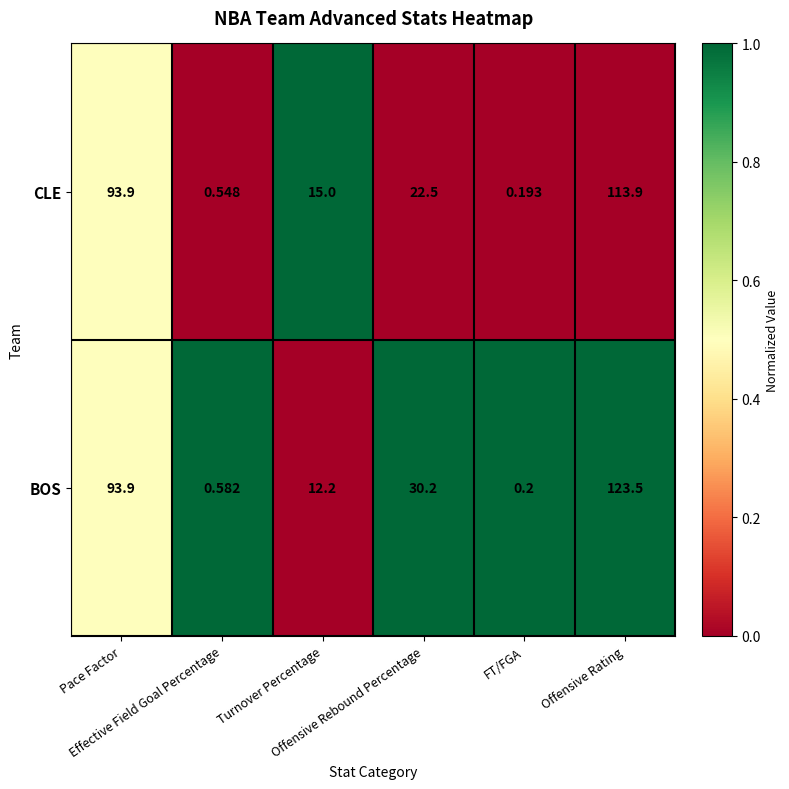

Which series has the largest total across all categories?

BOS